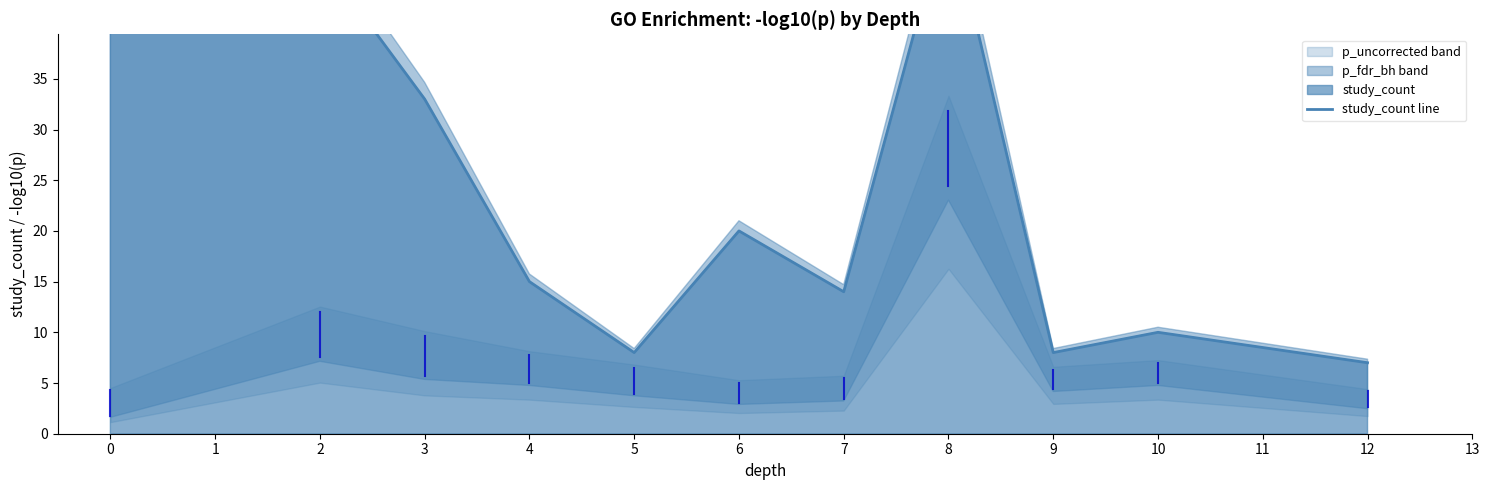

Rank the categories by value from highest to lowest.

0, 8, 2, 3, 6, 4, 7, 10, 5, 9, 12